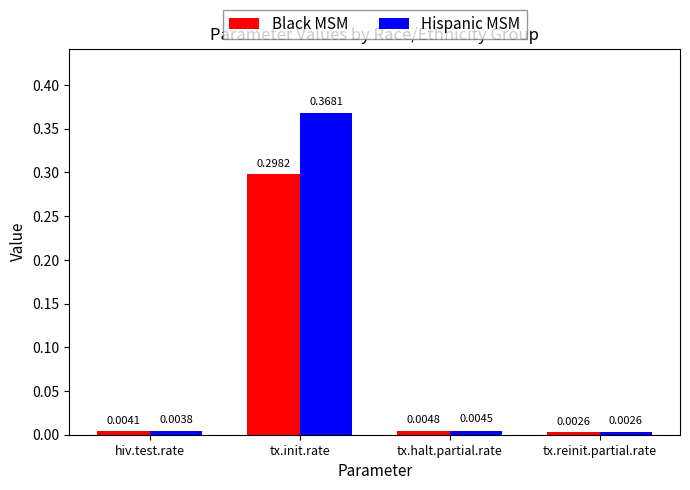

At which category does the chart reach its peak across all series?

tx.init.rate